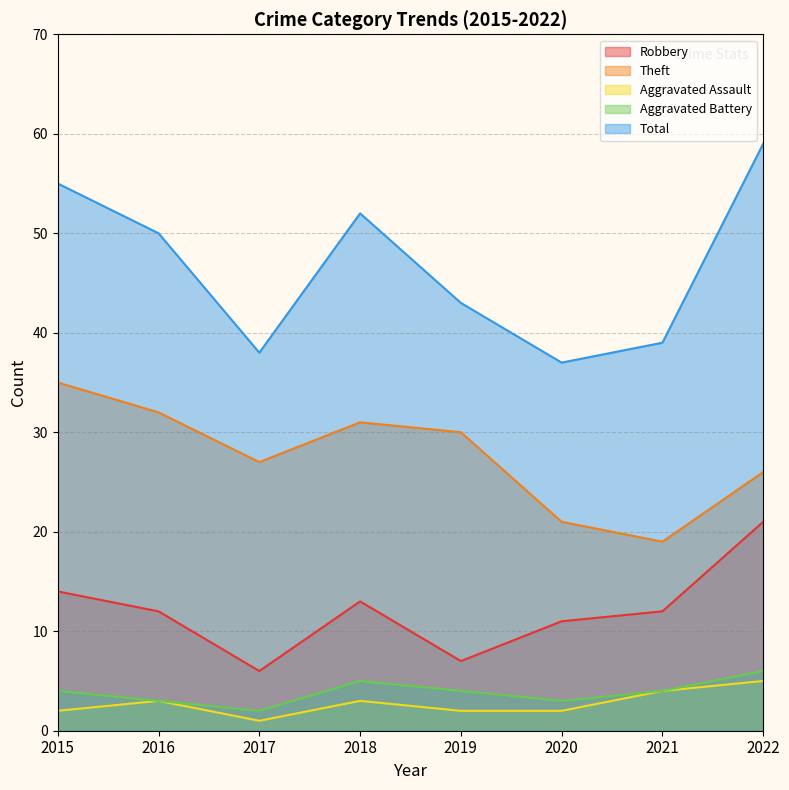

What is the average value of the Robbery series?

12